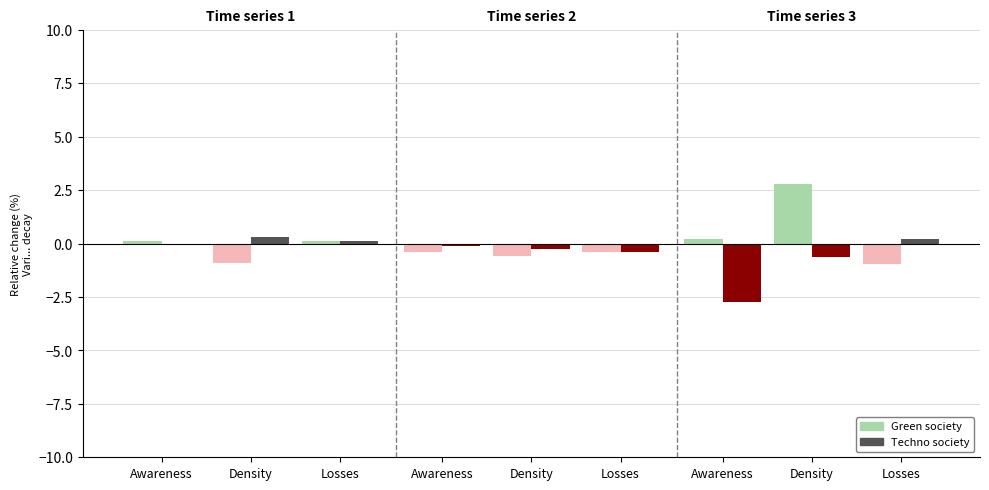

What is the sum of the Techno society values at Losses and Awareness?

-2.6